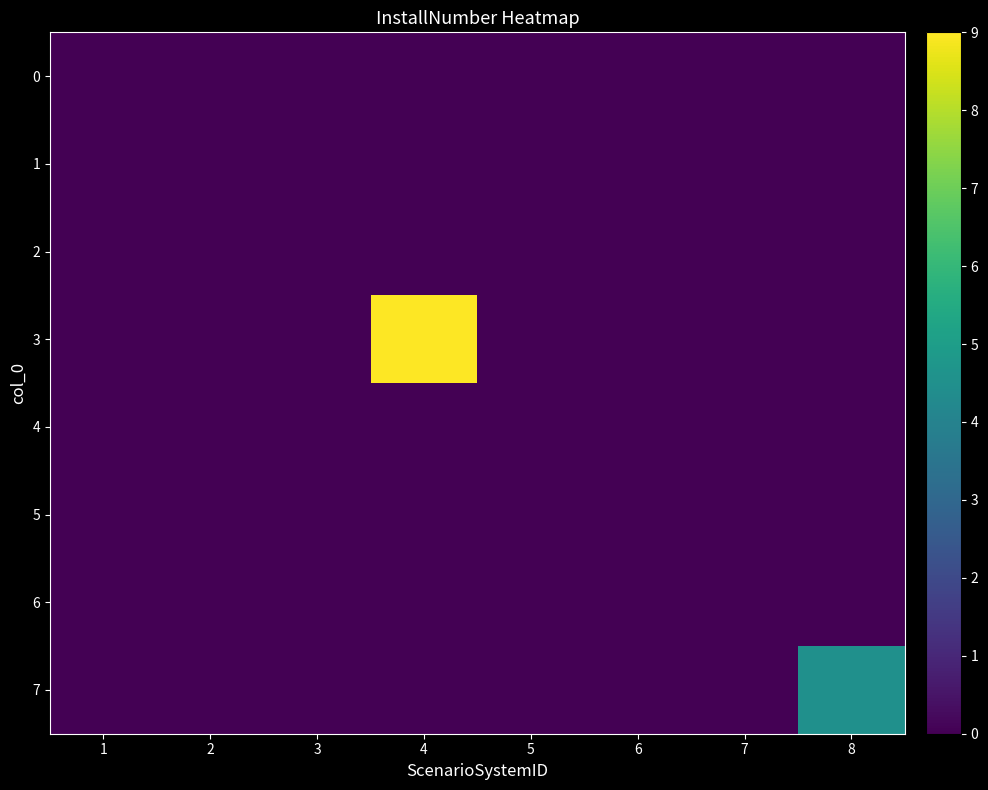

At which category does the chart reach its minimum across all series?

2